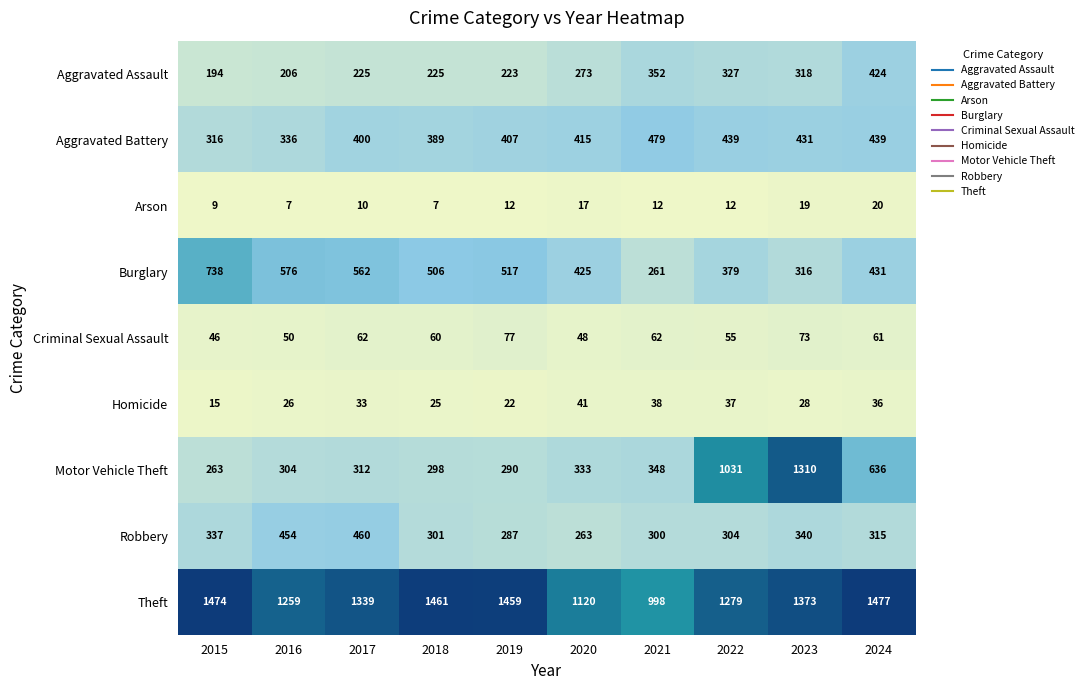

True or false: Aggravated Assault has a value of 513 at 2021.

False